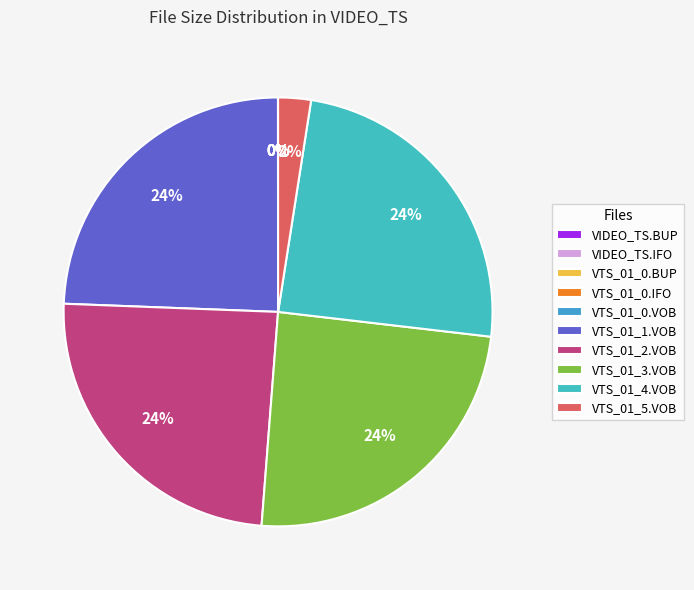

Is VTS_01_0.VOB the majority of the pie?

No